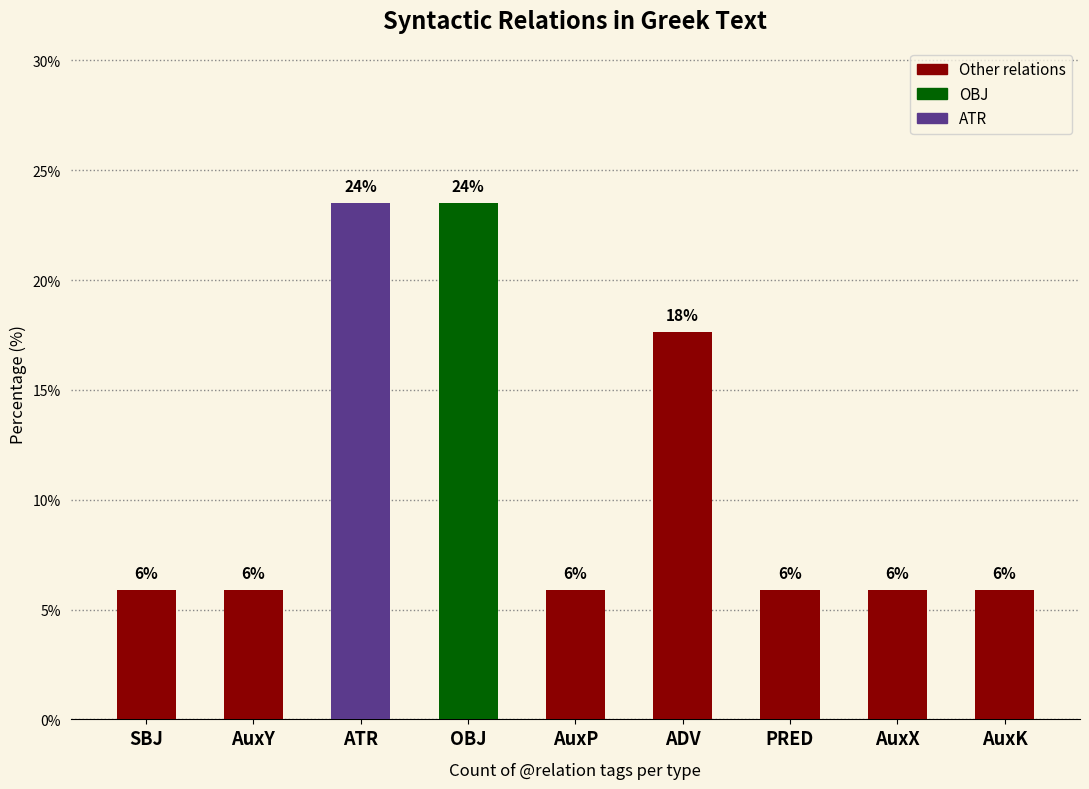

What is the maximum value shown in the chart?

23.5